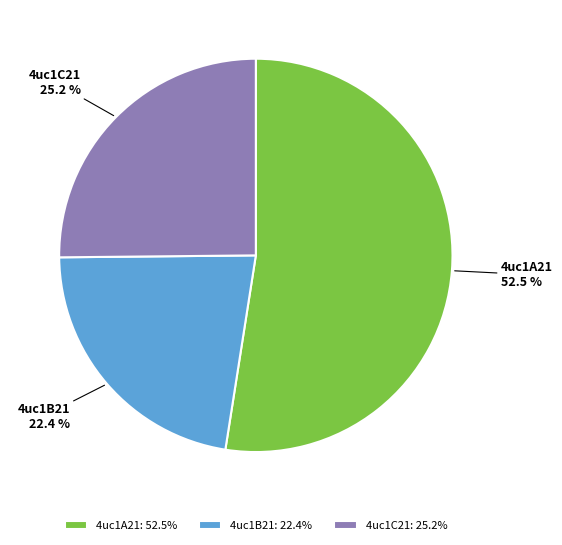

The 4uc1C21 slice represents 25% of the pie. True or false?

True